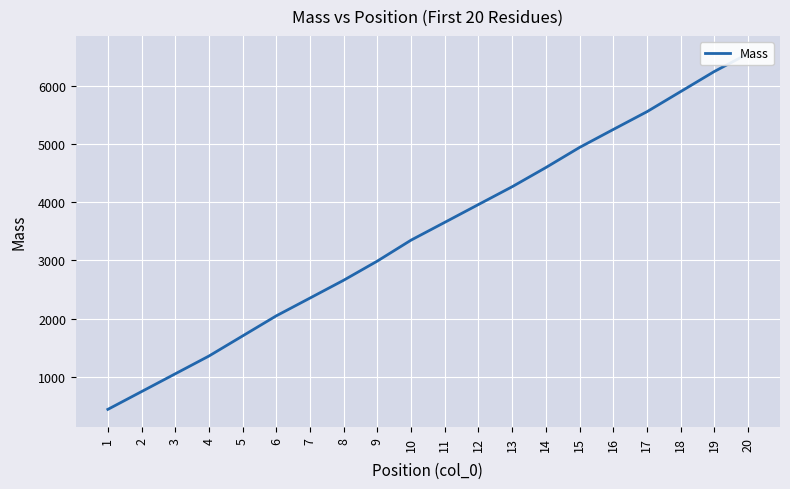

List the labels in order of value, largest first.

20, 19, 18, 17, 16, 15, 14, 13, 12, 11, 10, 9, 8, 7, 6, 5, 4, 3, 2, 1